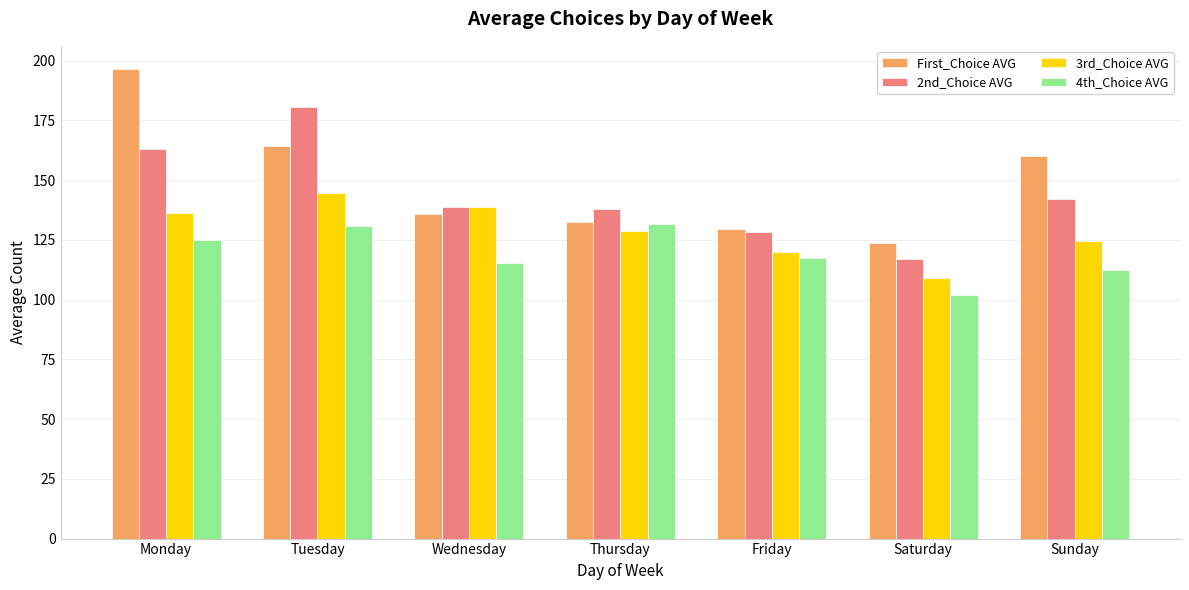

What is the difference between the second highest and second lowest values in the 4th_Choice AVG series?

18.5